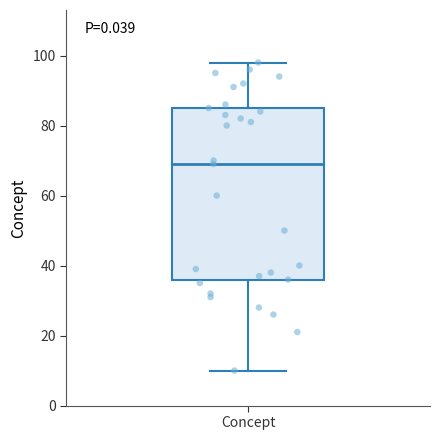

Where does the upper whisker of the box for Concept end on the y-axis? The values are not printed on the chart, so give them approximately, as read against the axis.

98